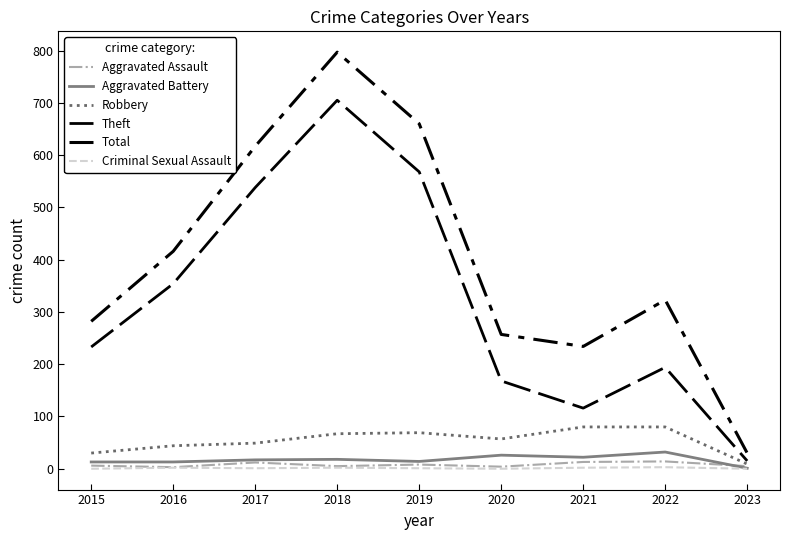

How many lines are shown in the chart?

6